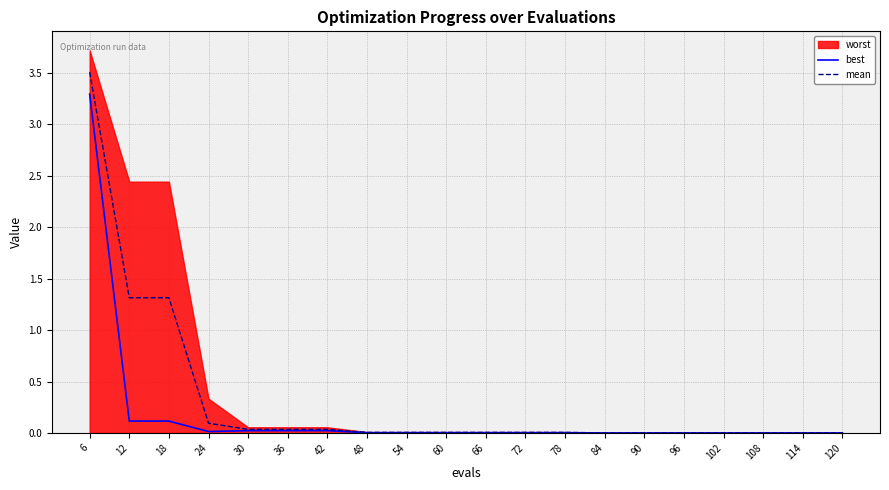

Where is best nearest to the value 1?

12